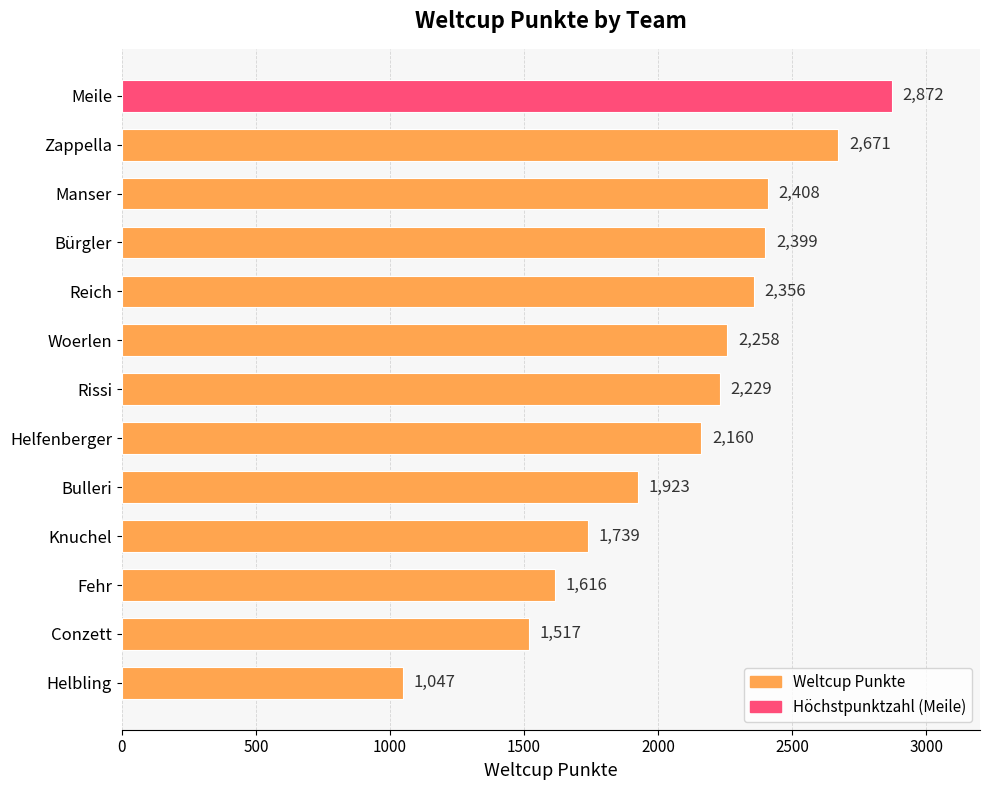

List the labels in order of value, largest first.

Meile, Zappella, Manser, Bürgler, Reich, Woerlen, Rissi, Helfenberger, Bulleri, Knuchel, Fehr, Conzett, Helbling